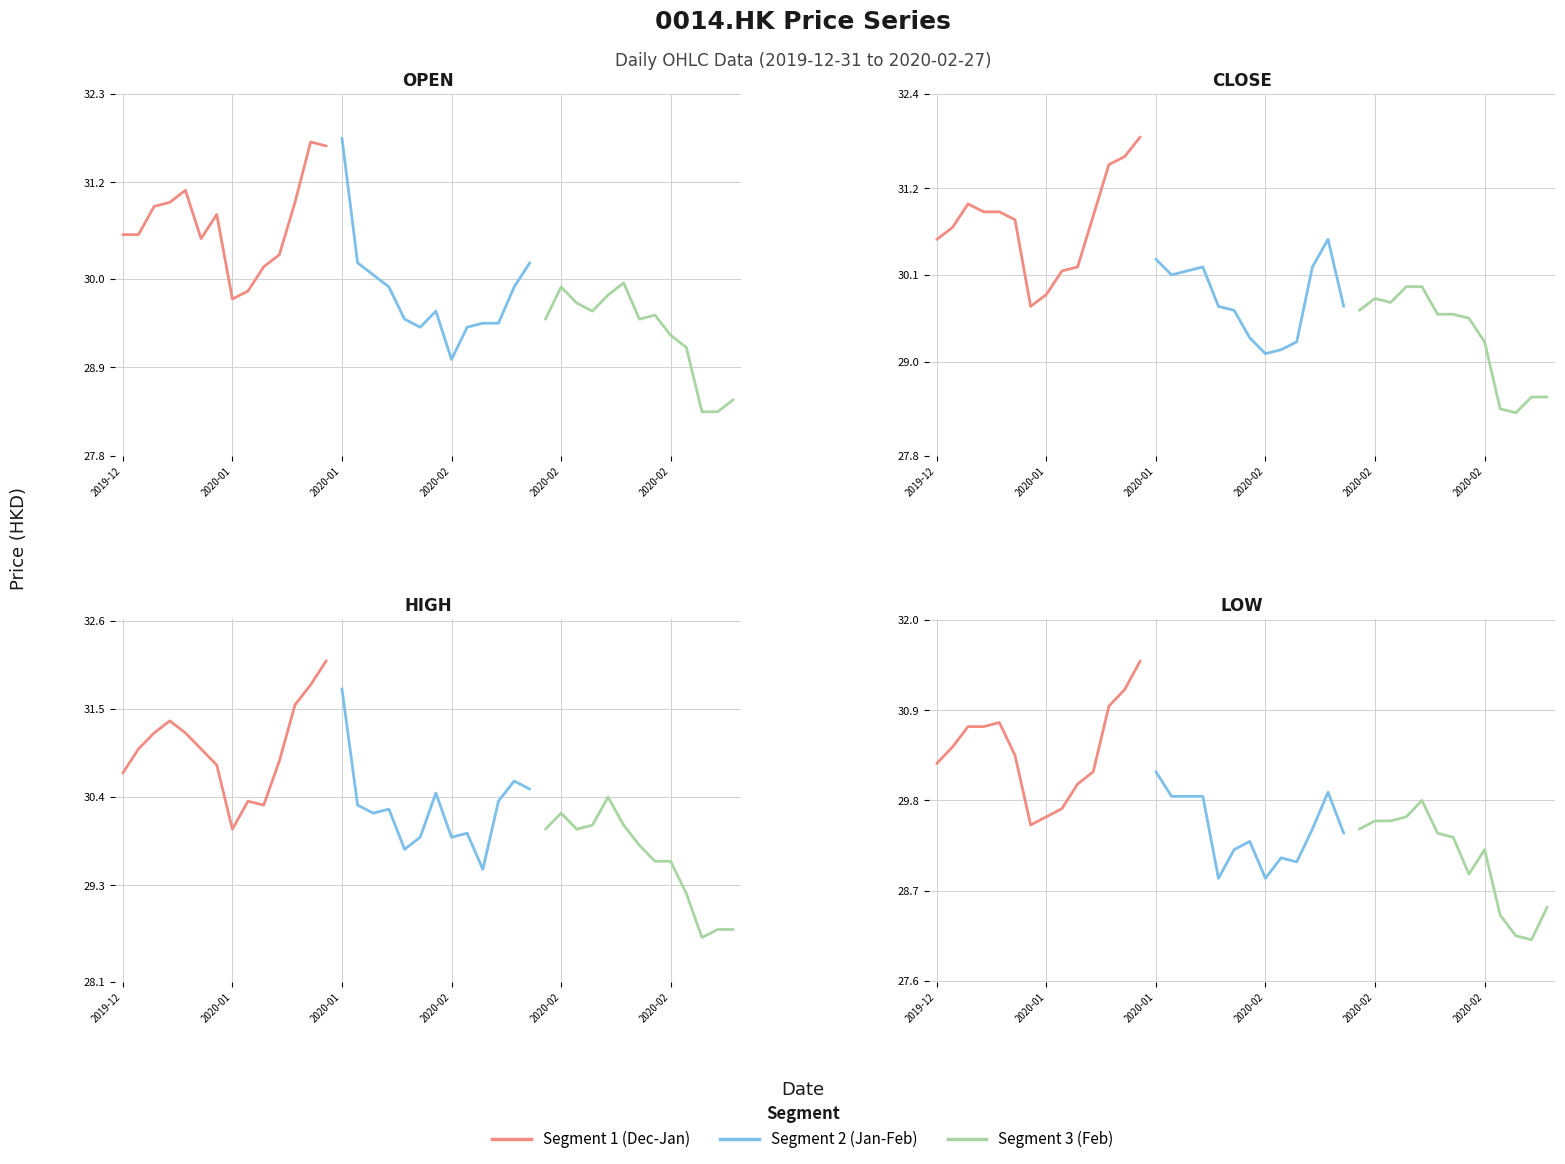

At which category is the sum across all series the highest?

2020-01-20